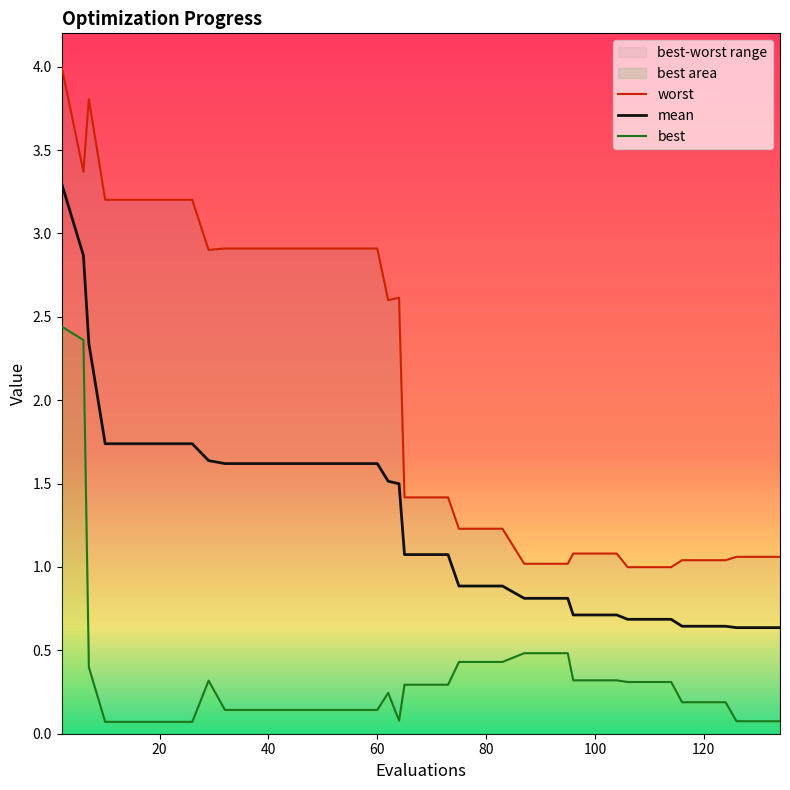

Which series has the largest total across all categories?

worst